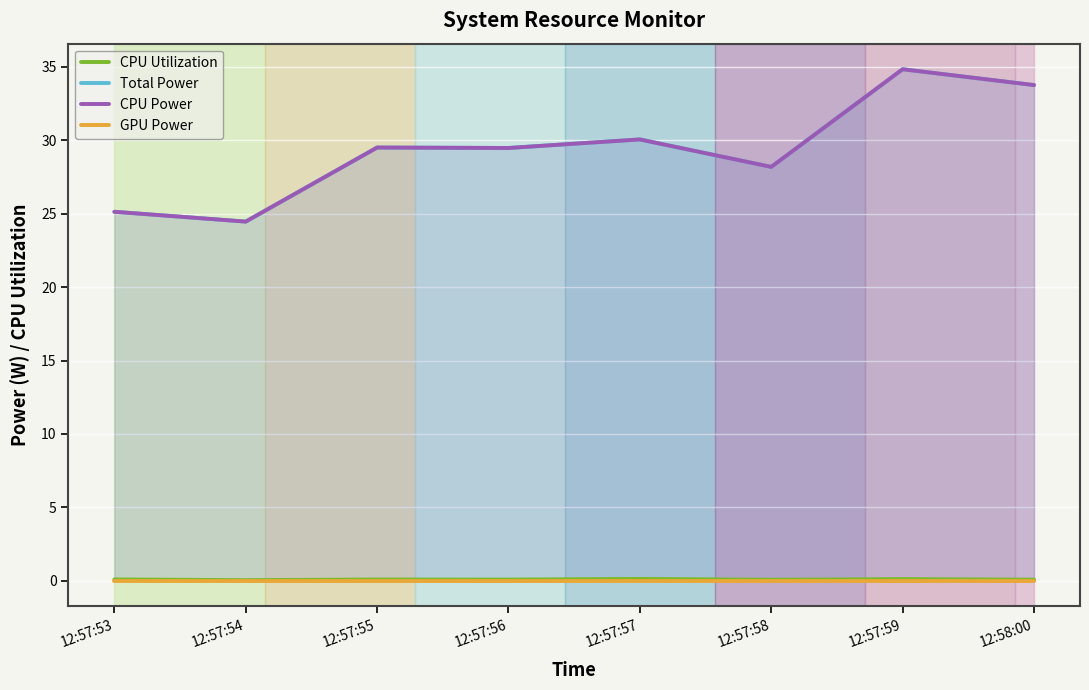

At which category does the chart reach its peak across all series?

12:57:59